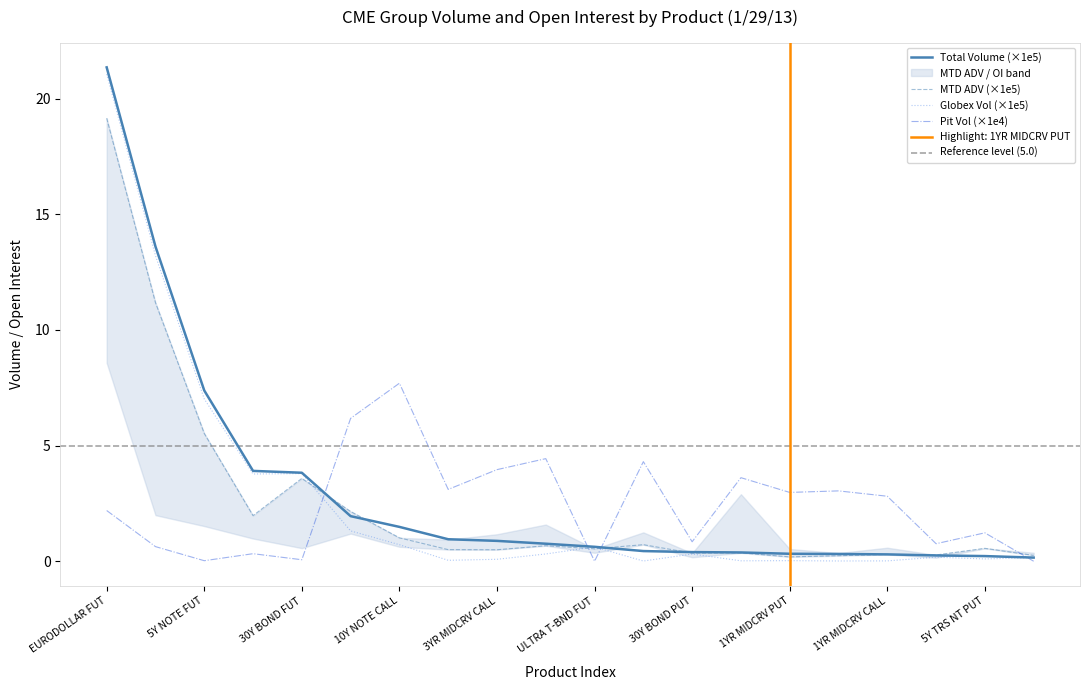

At how many categories does at least one series exceed 19?

1